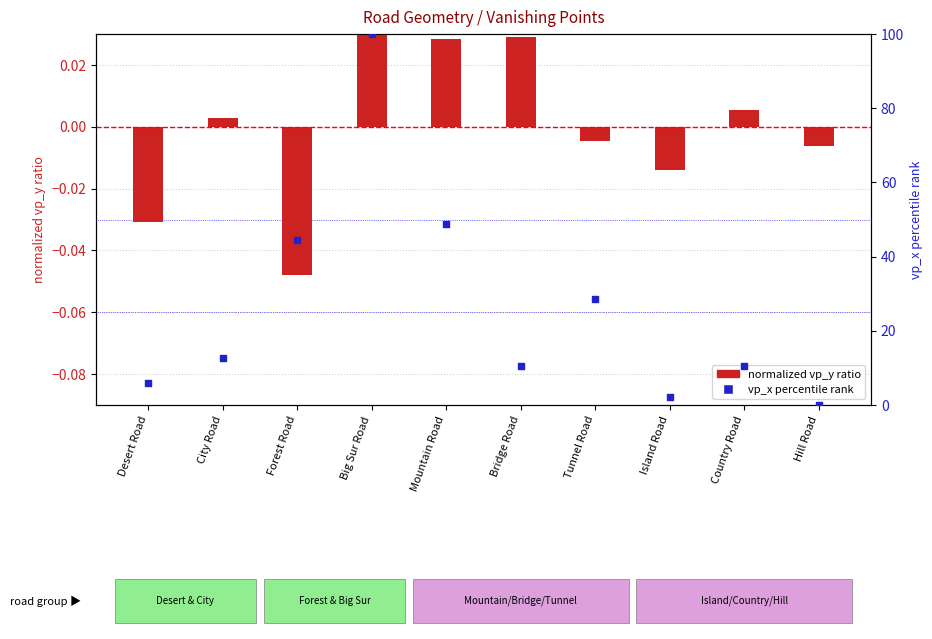

What are all the series names shown in the legend?

normalized vp_y ratio, vp_x percentile rank